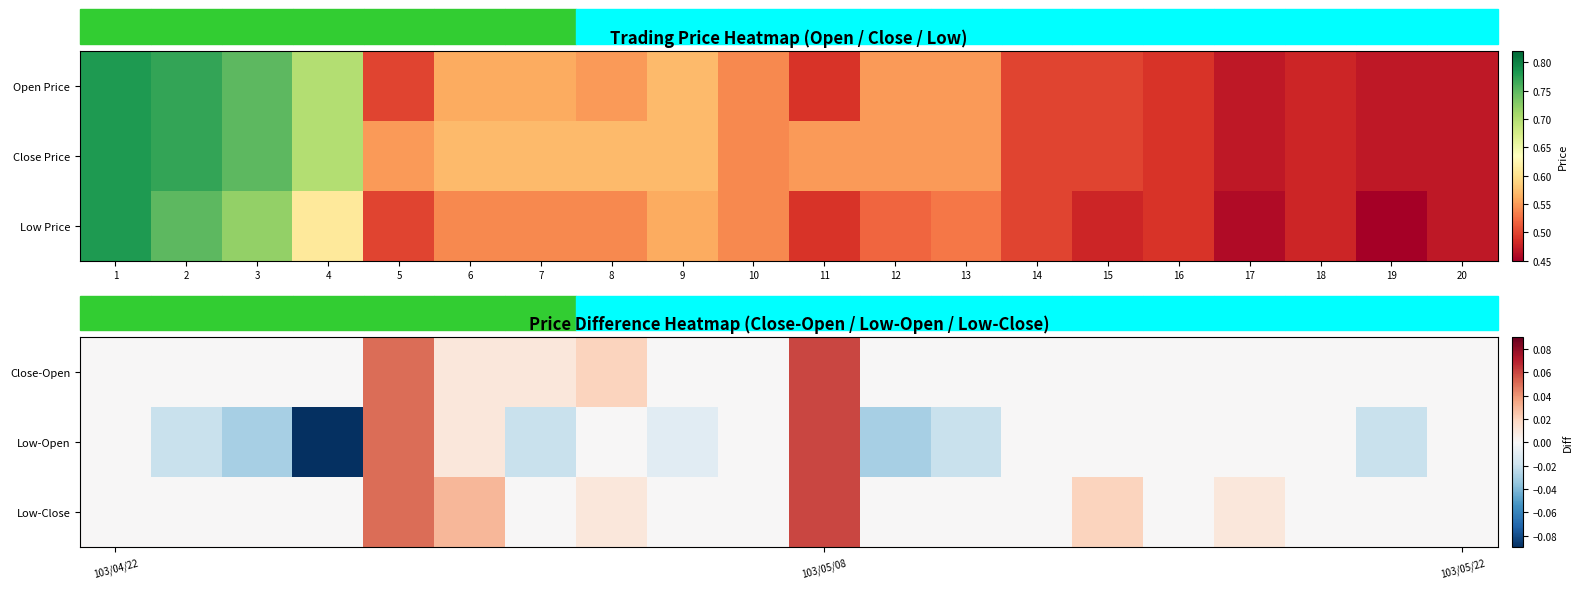

At which label does Low-Open reach its peak?

103/05/08